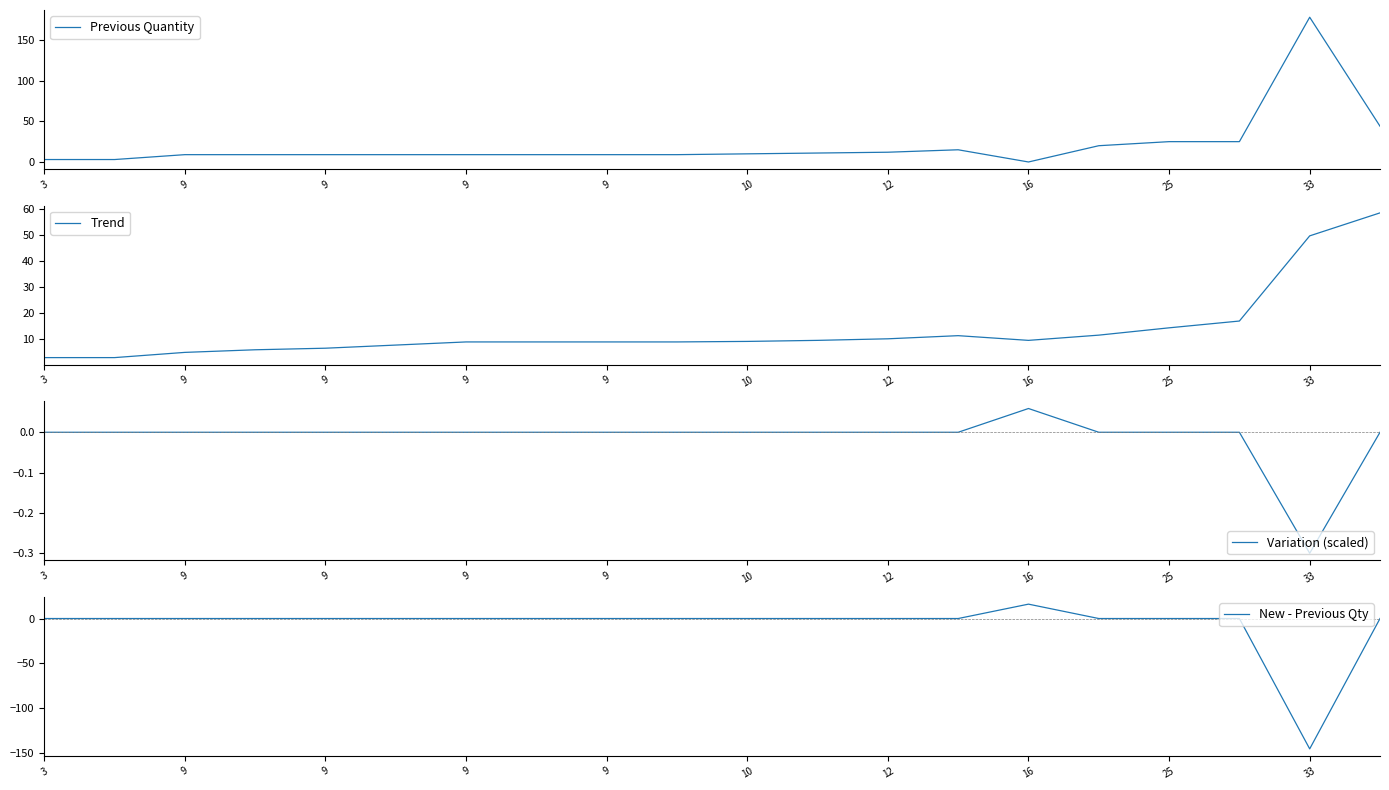

True or false: Trend and Variation (scaled) cross at least once.

False